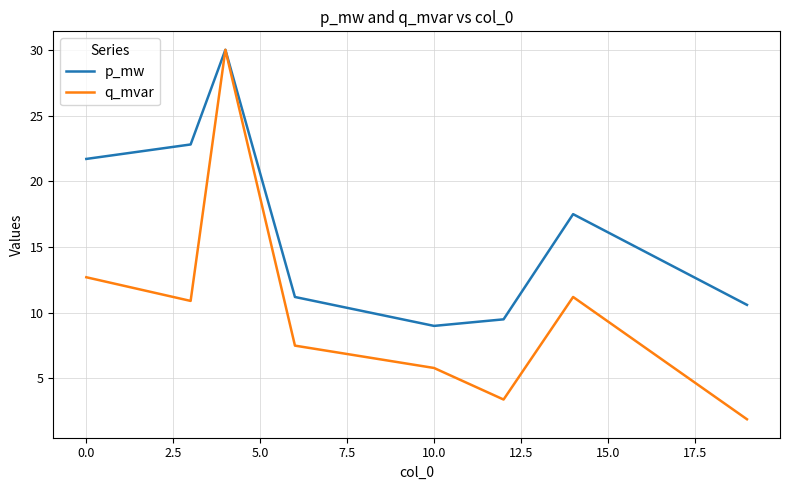

What is the lowest value of the p_mw series?

9.0